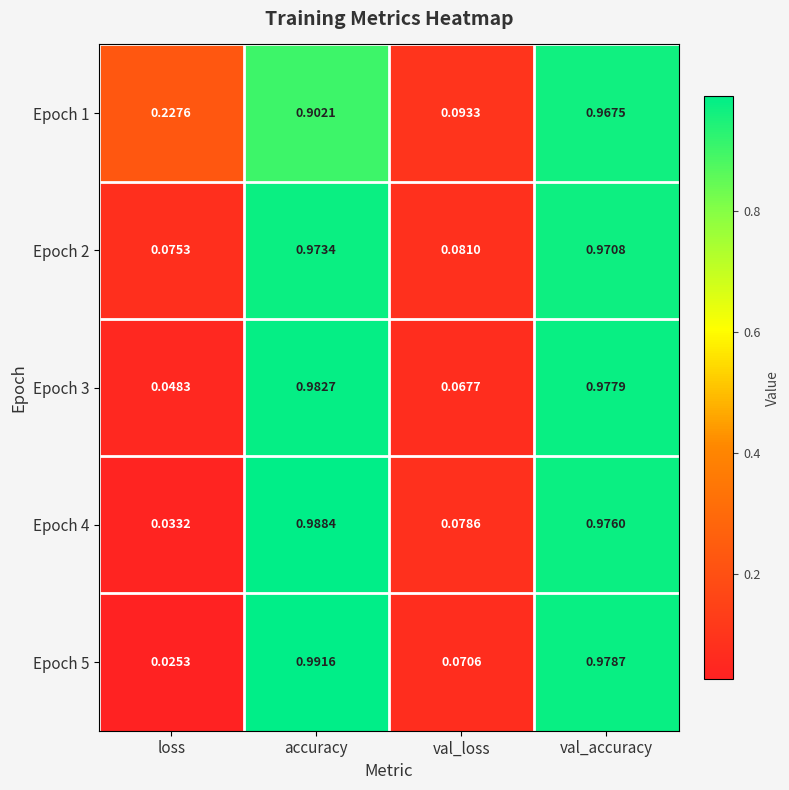

List the labels in order of Epoch 2 value, largest first.

accuracy, val_accuracy, val_loss, loss